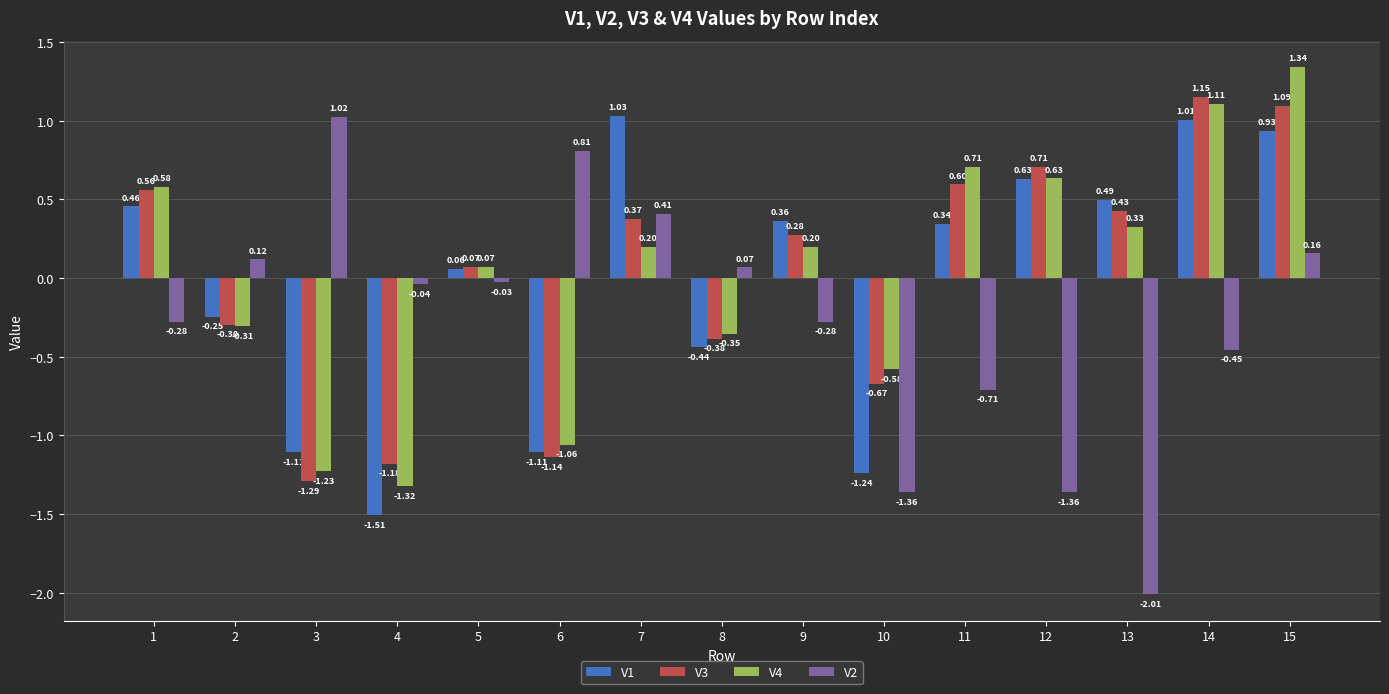

List the series in order of their peak value, highest first.

V4, V3, V1, V2